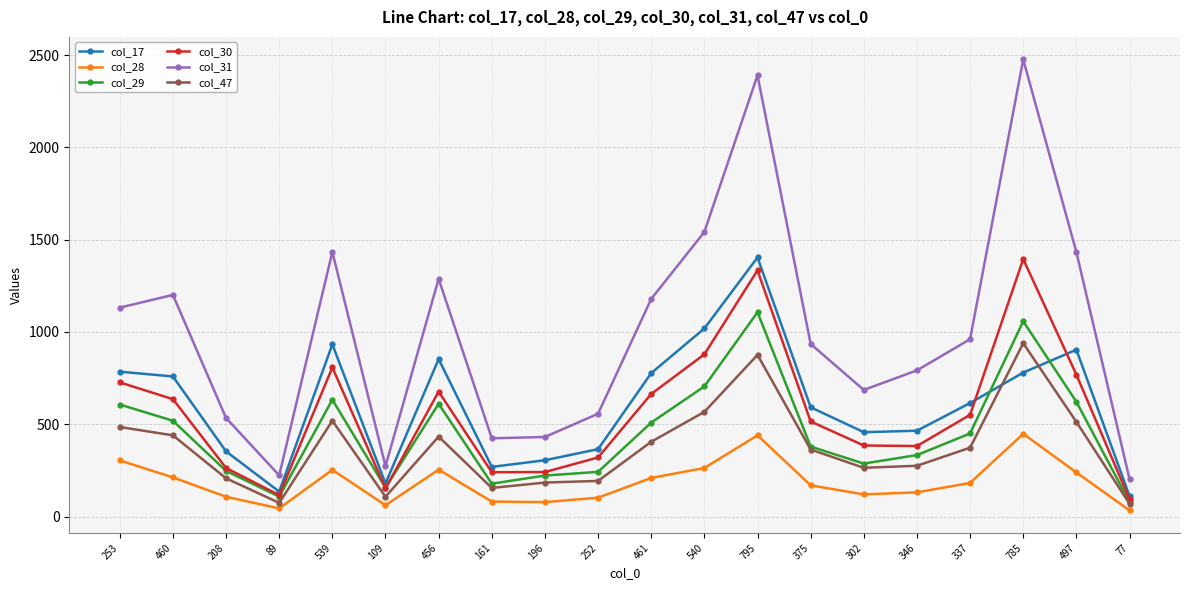

The col_47 series shows 709 at 253. True or false?

False